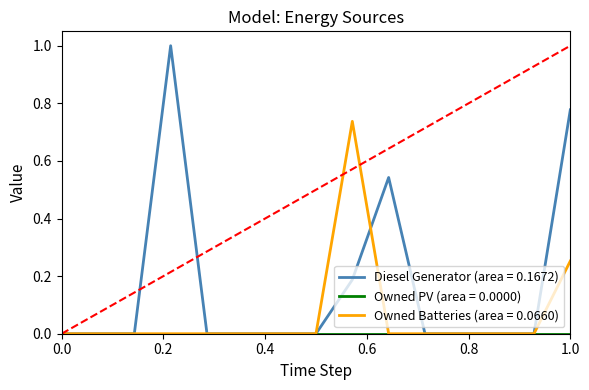

Which series has the largest range (max minus min)?

Diesel Generator (area = 0.1672)